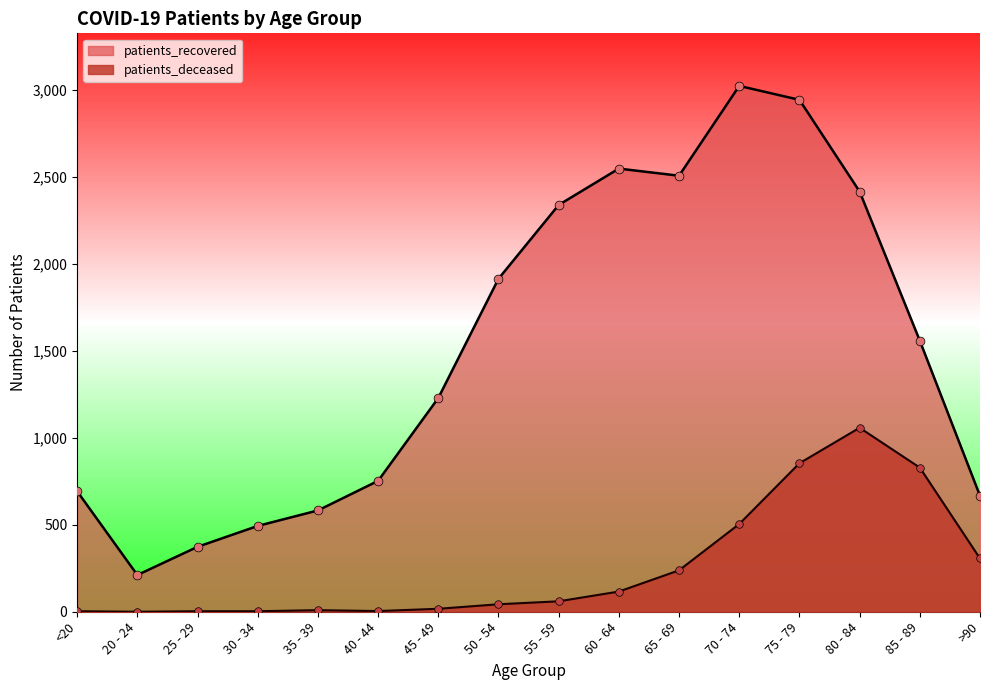

Which series has the largest total across all categories?

patients_recovered